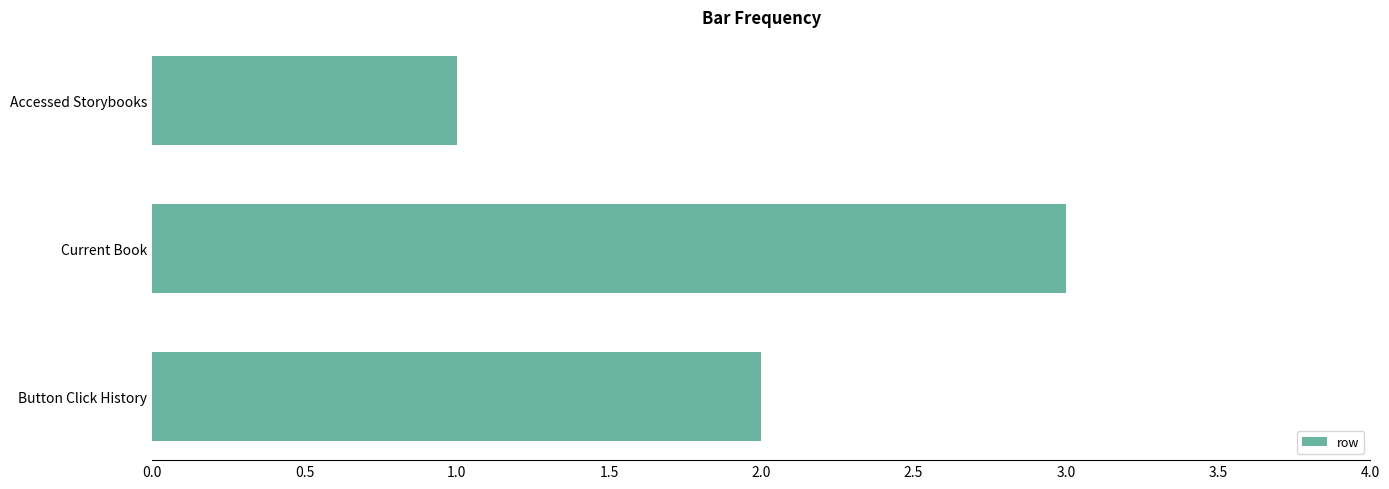

List the labels in order of value, largest first.

Current Book, Button Click History, Accessed Storybooks